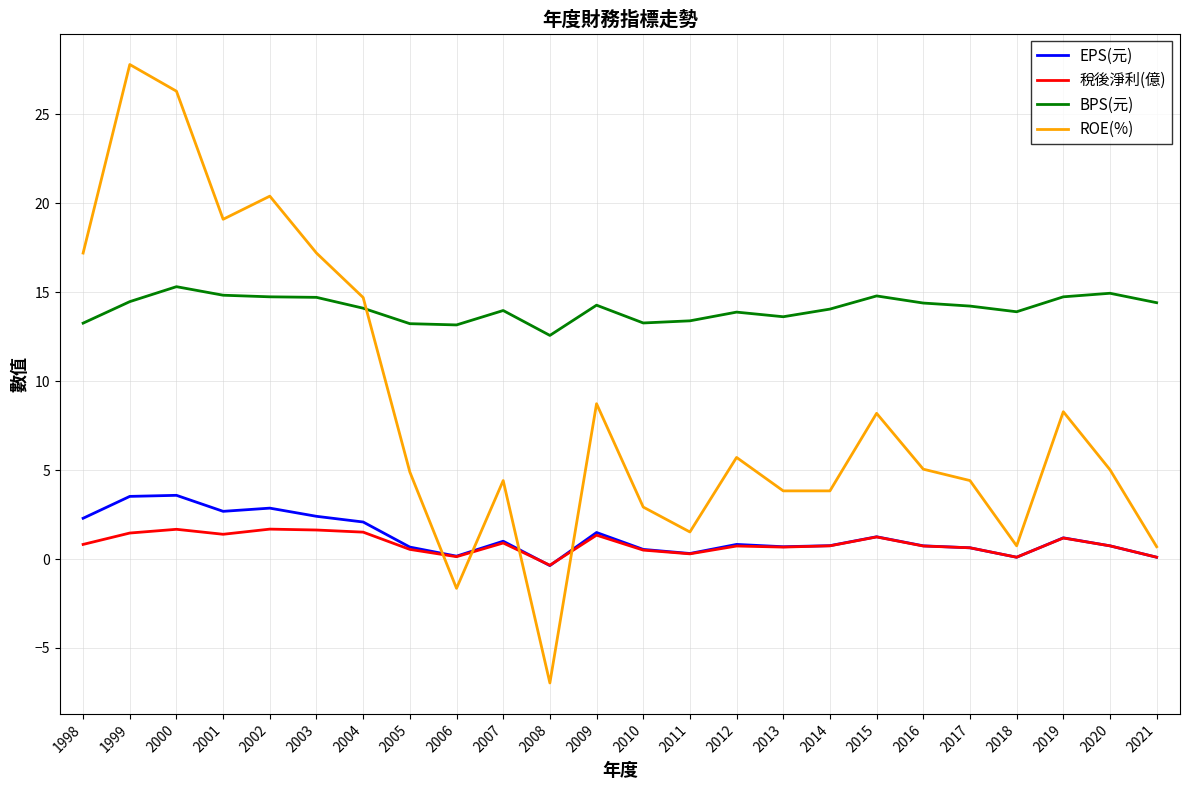

List the series in order of their peak value, lowest first.

稅後淨利(億), EPS(元), BPS(元), ROE(%)